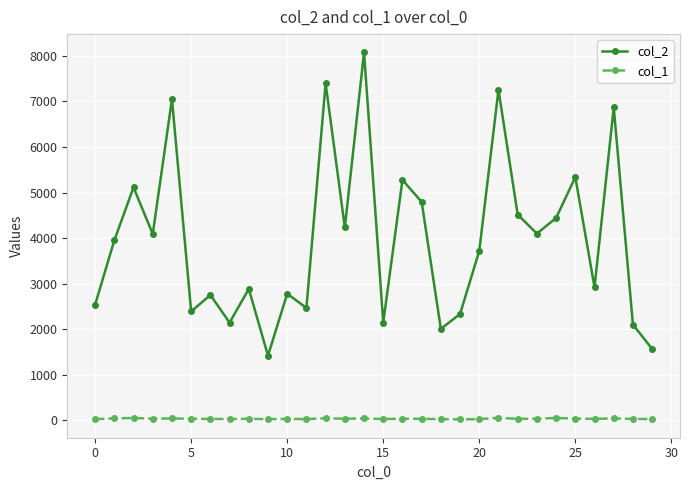

Does the chart display data point markers on the line(s)?

Yes